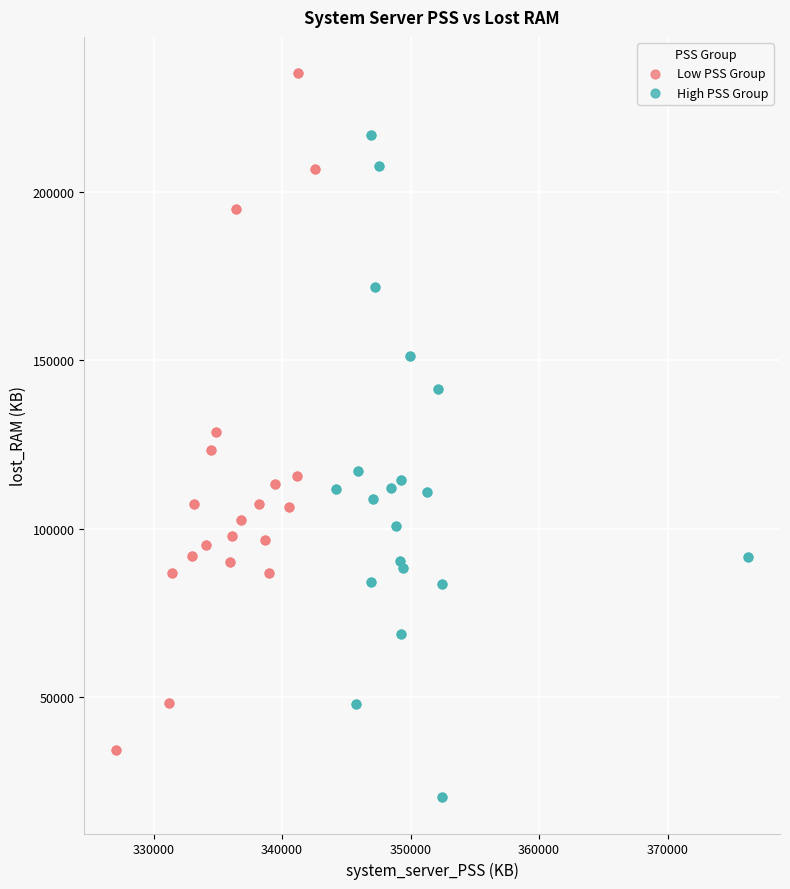

Which series has the largest Y range (max minus min)?

Low PSS Group